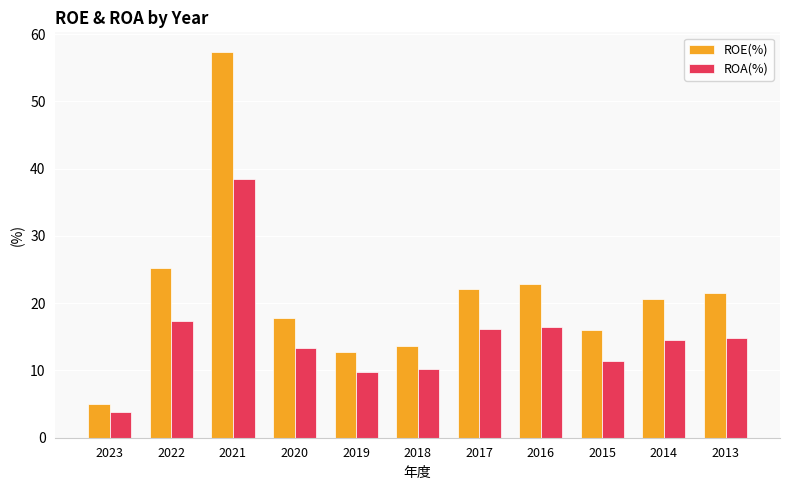

At which label does ROA(%) first exceed 14?

2022